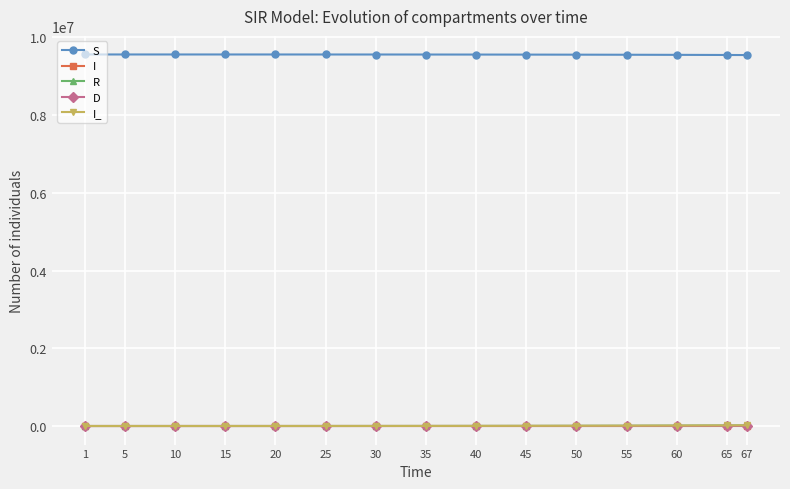

Which series has the largest total across all categories?

S